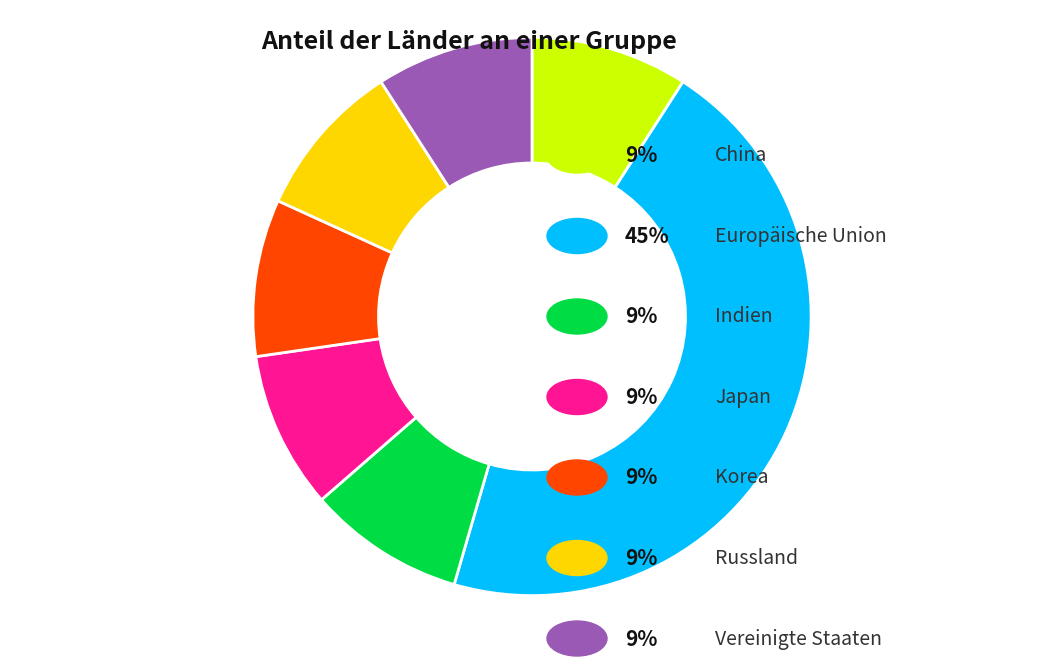

Does any single category account for the majority?

No